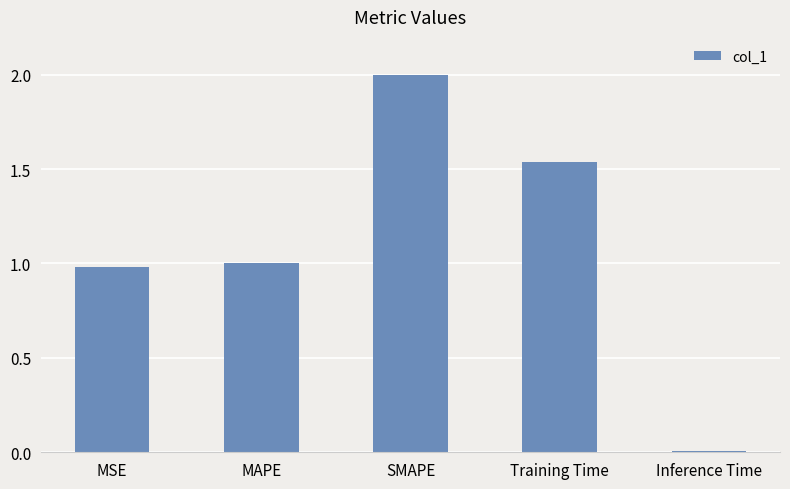

Rank the categories by value from highest to lowest.

SMAPE, Training Time, MAPE, MSE, Inference Time